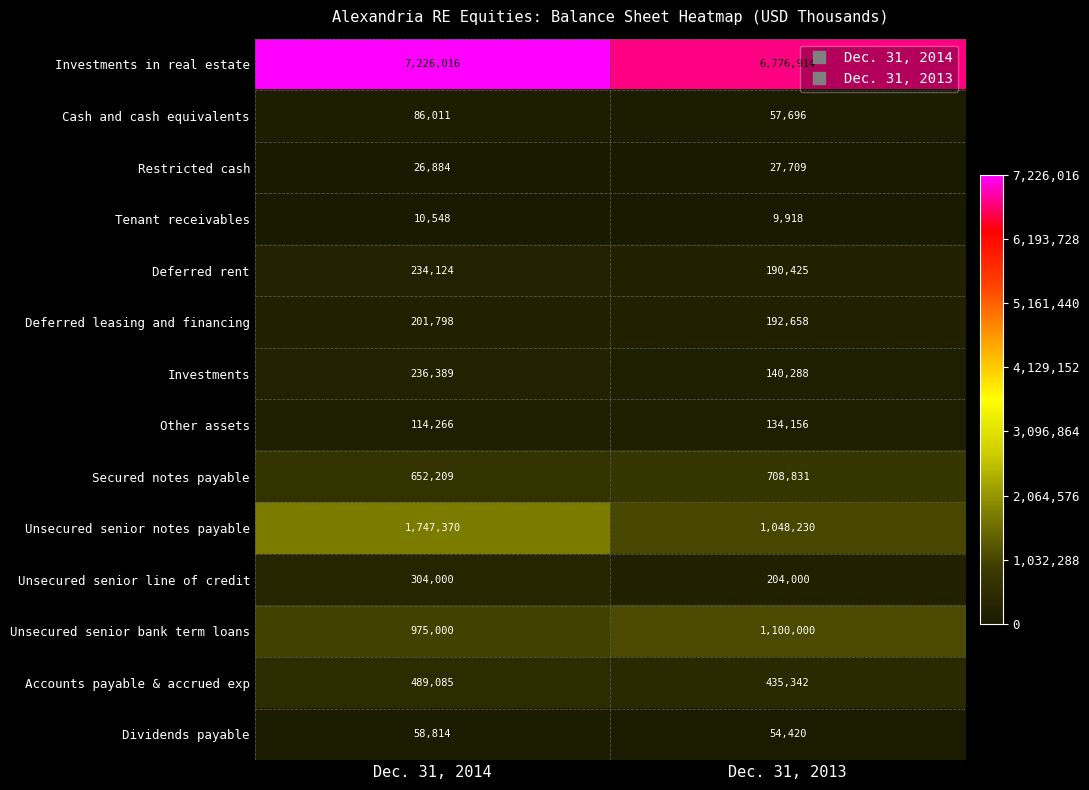

At which label does Accounts payable & accrued exp reach its peak?

Dec. 31, 2014